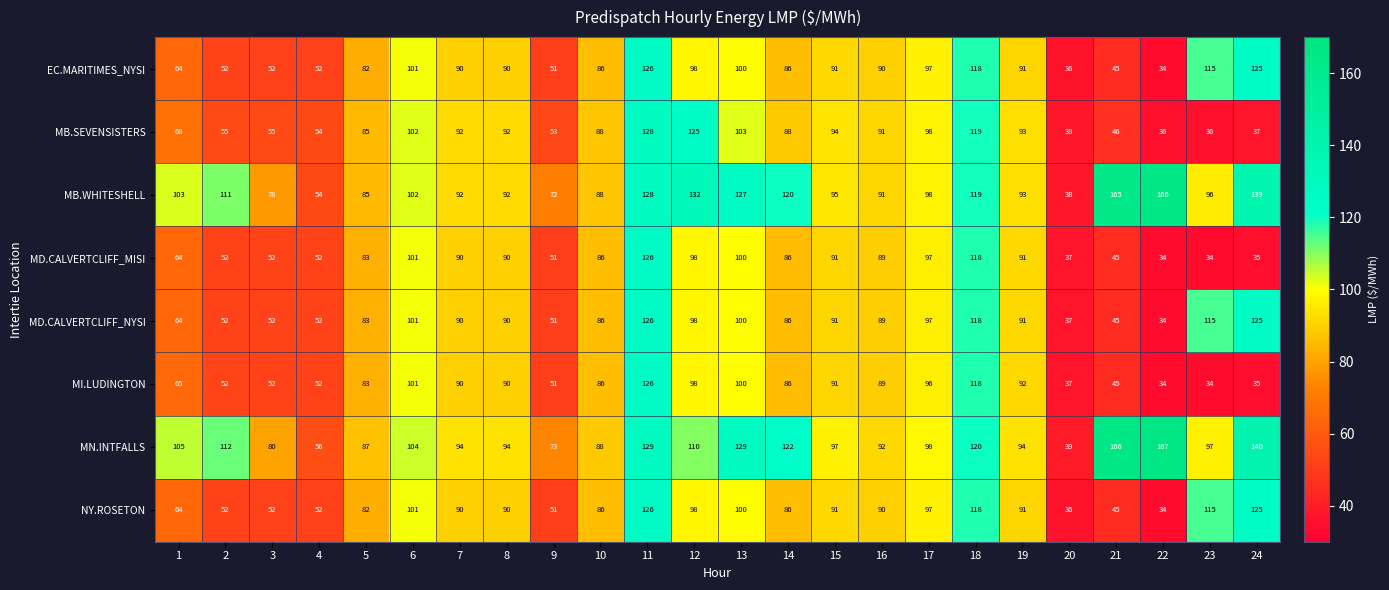

What is the difference between the maximum and minimum values in the MD.CALVERTCLIFF_MISI series?

92